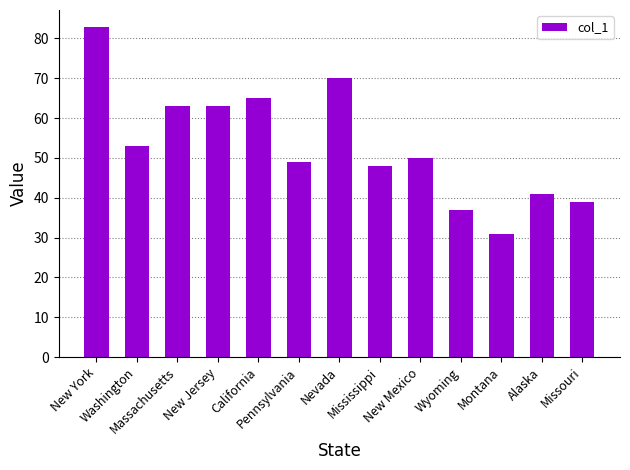

What is the label of the 1st bar from the right?

Missouri